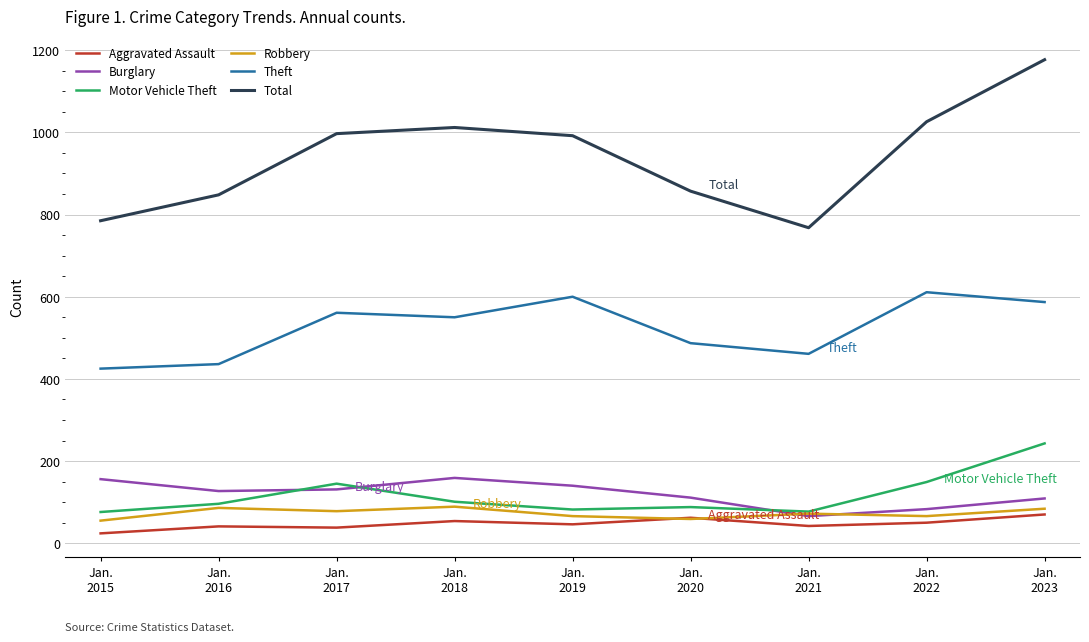

How many interior local peaks does the Total series have?

1